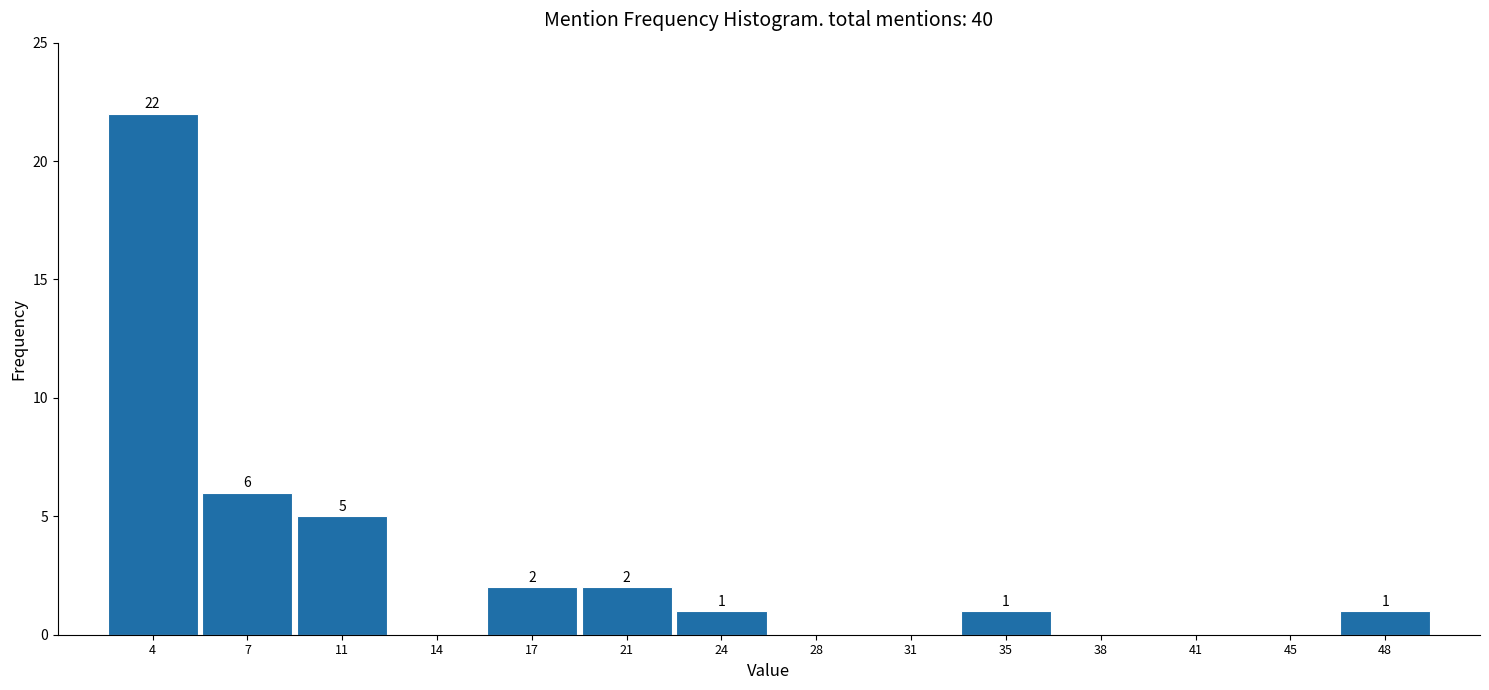

Which range on the x-axis has the tallest bar?

2.0 to 5.5